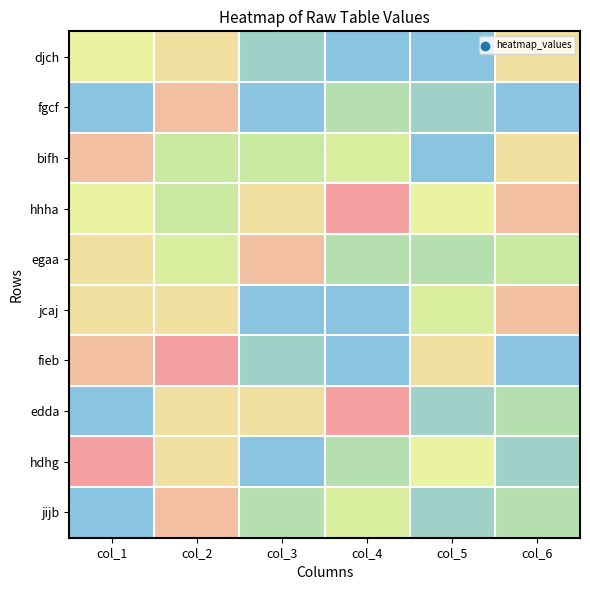

Which category has the lowest value across all series?

col_4